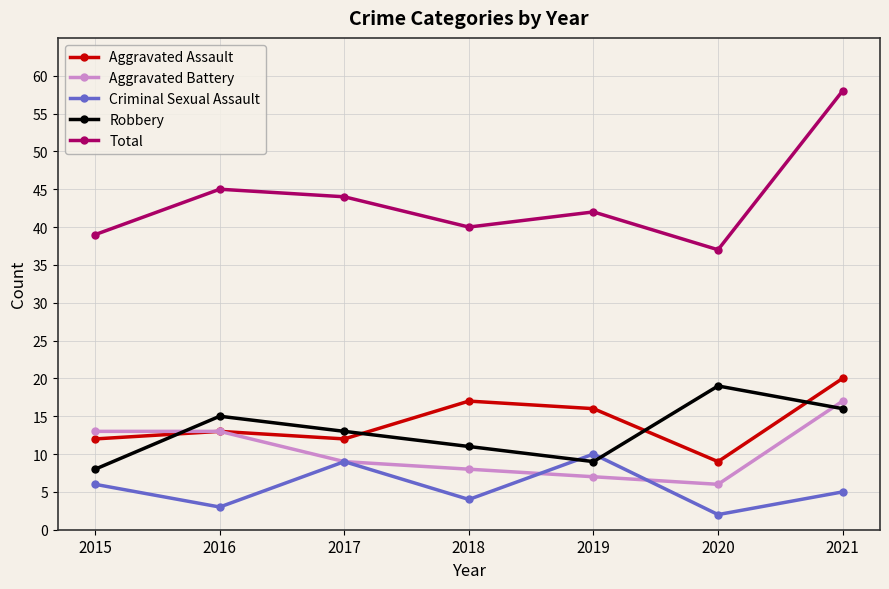

Does the chart have visible grid lines?

Yes